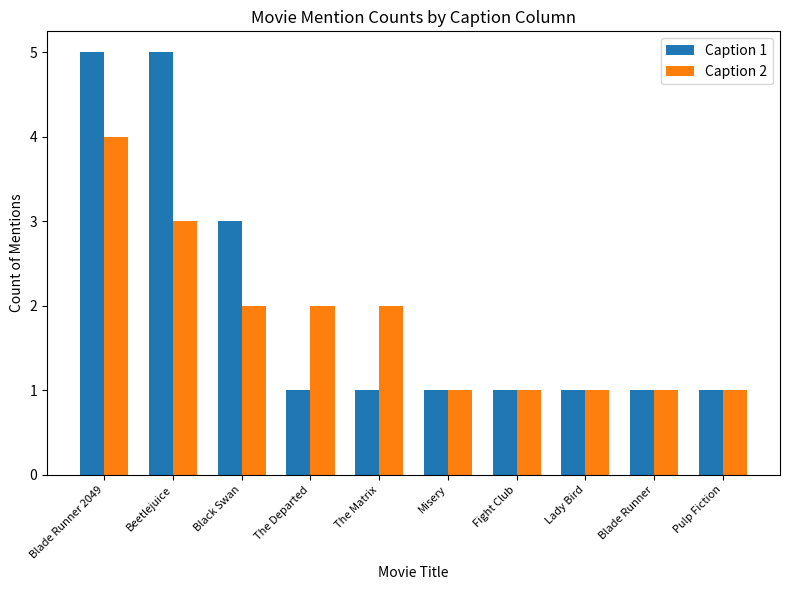

Which series has the largest range (max minus min)?

Caption 1